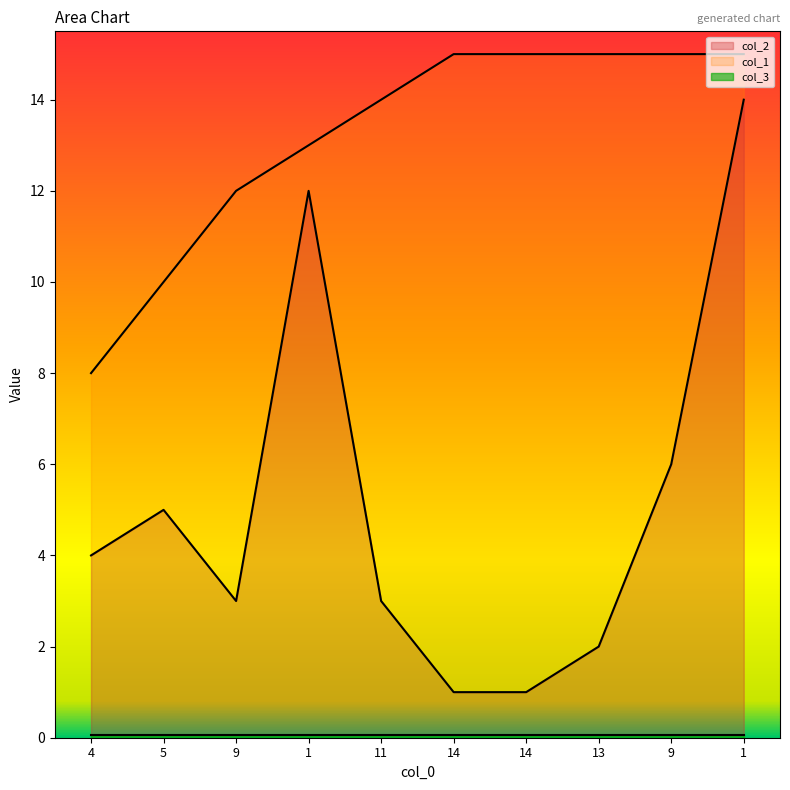

Rank the categories by col_2 value from highest to lowest.

1, 1, 9, 5, 4, 9, 11, 13, 14, 14